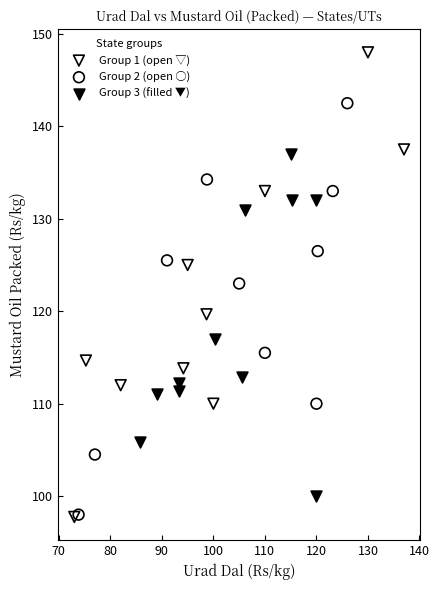

Which series has the largest Y range (max minus min)?

Group 1 (open ▽)